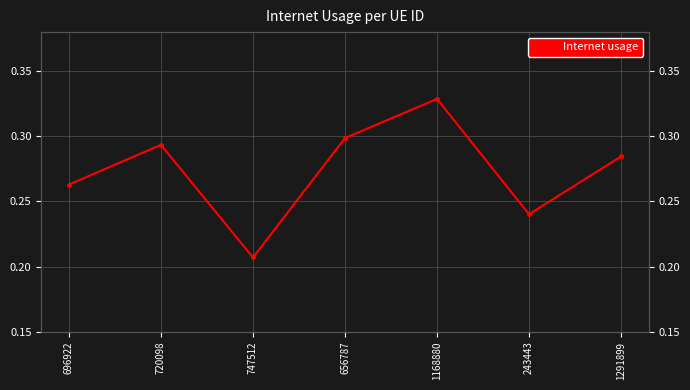

Which category has the highest value across all series?

1168880